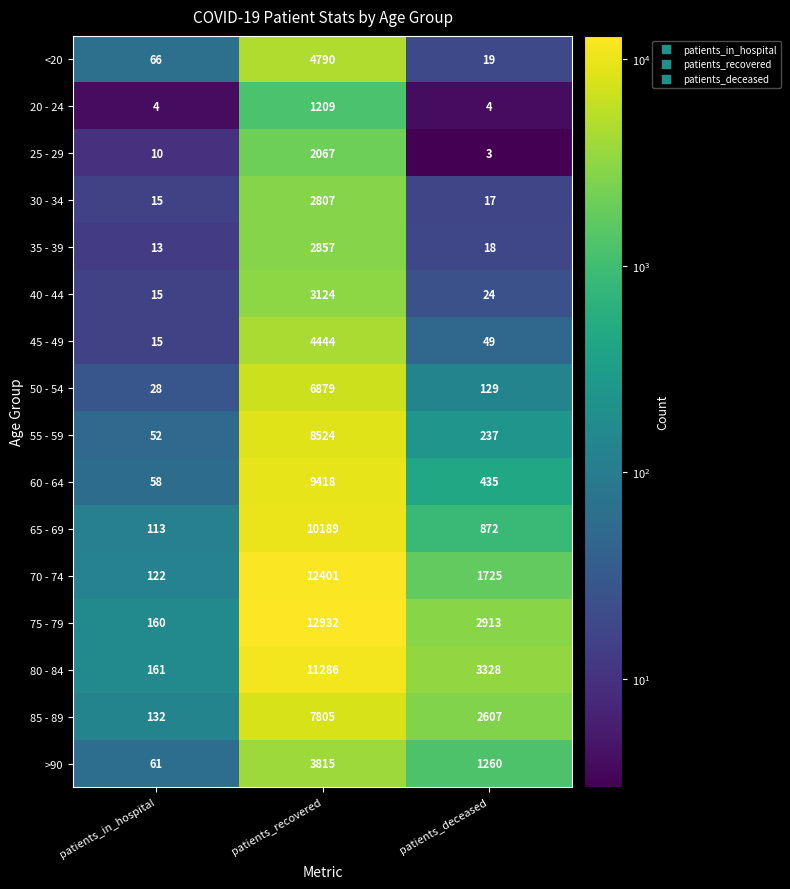

At which category is the sum across all series the highest?

patients_recovered